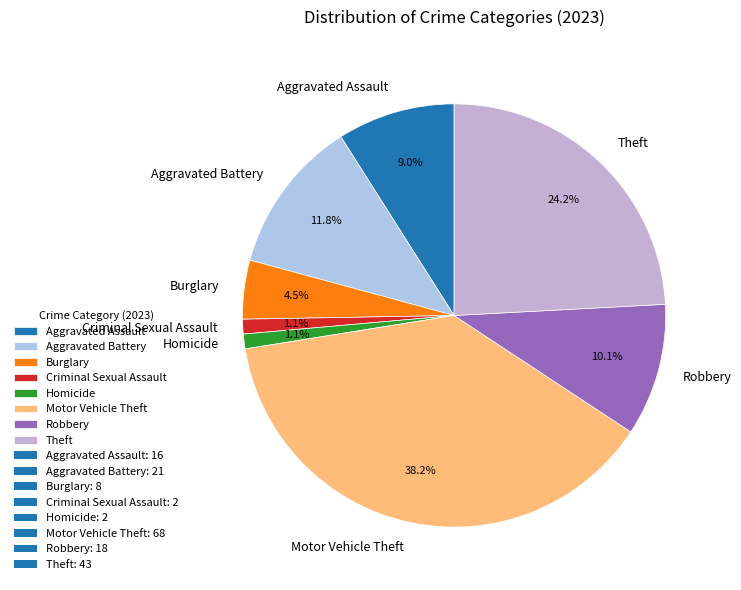

Which has a higher value, Criminal Sexual Assault or Motor Vehicle Theft?

Motor Vehicle Theft